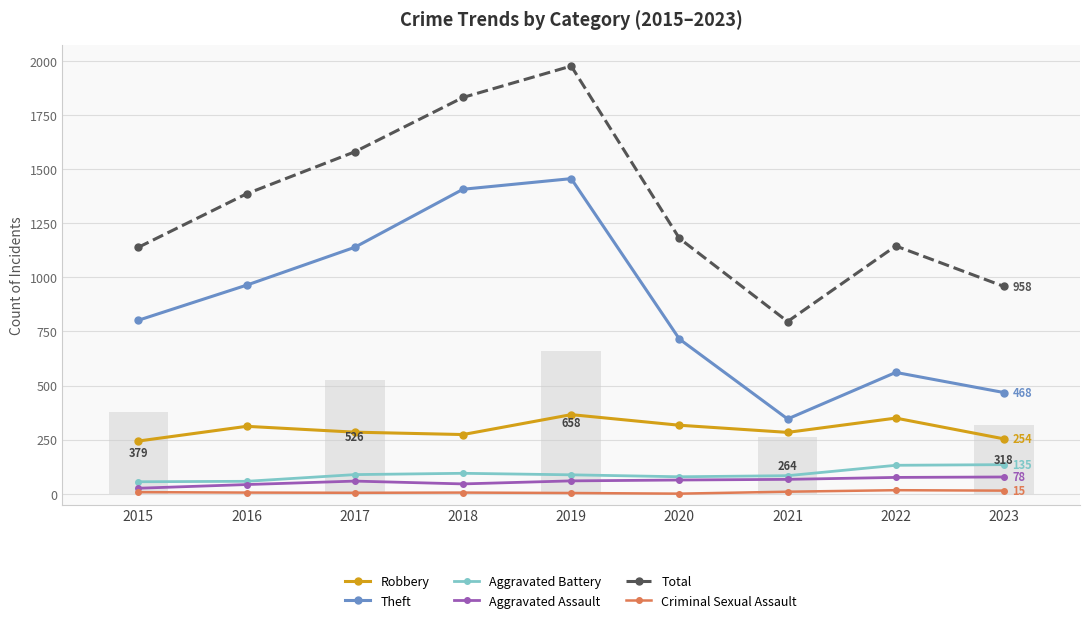

What is the sum of the Robbery values at 2018 and 2020?

591